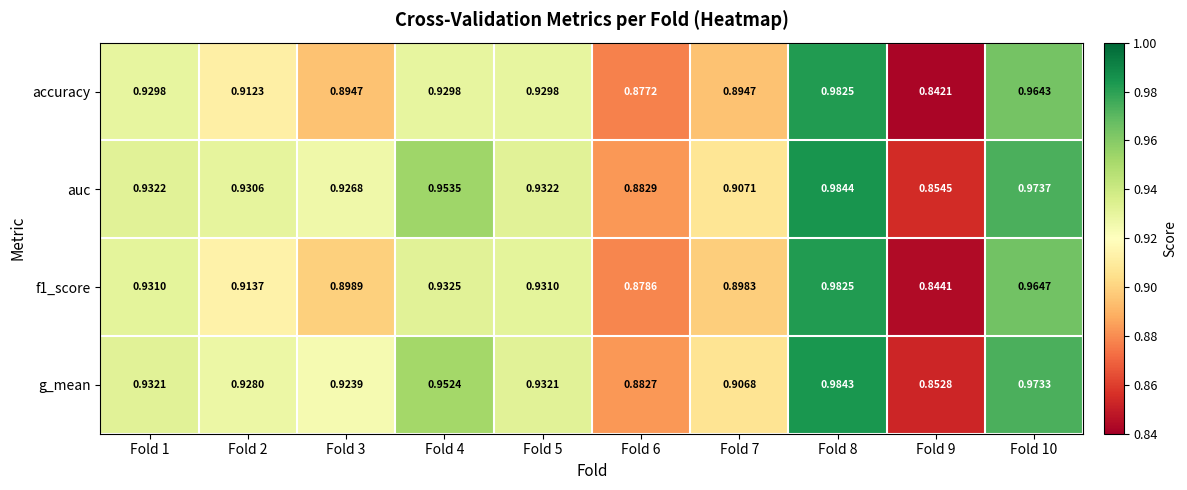

Between Fold 2 and Fold 6, which series saw the biggest shift?

auc